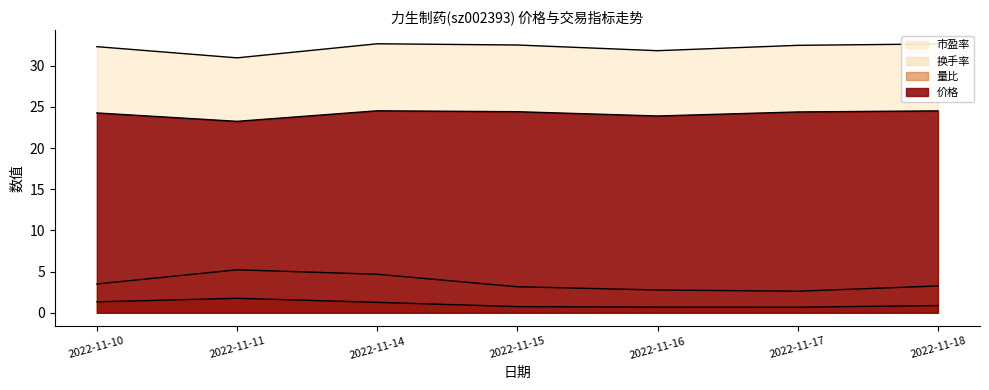

True or false: 价格 and 量比 intersect in this chart.

False